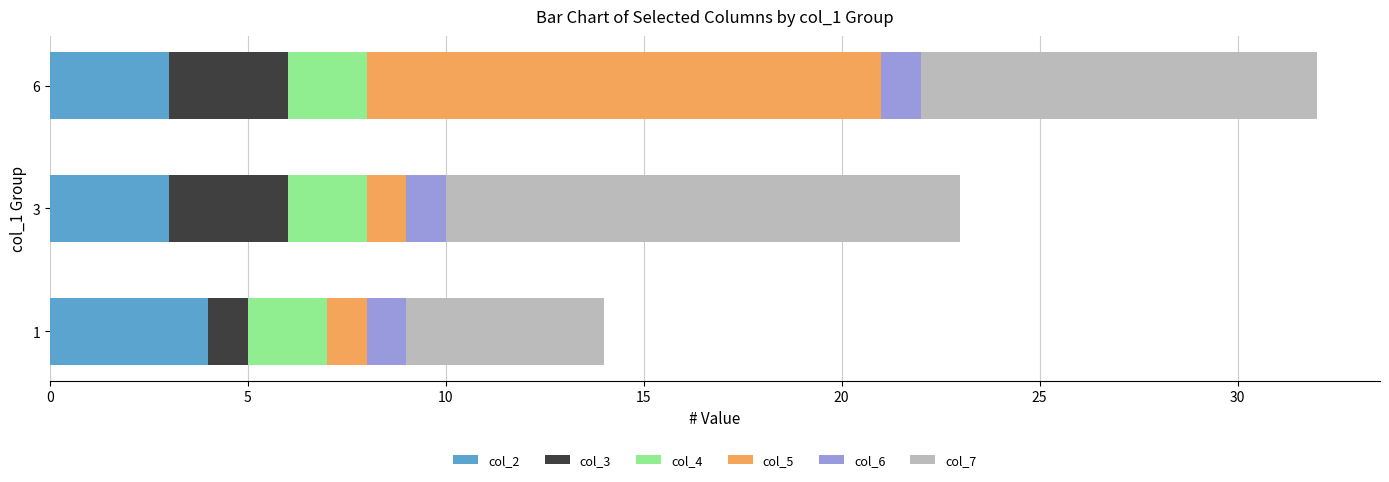

The col_2 series shows 2 at 1. True or false?

False